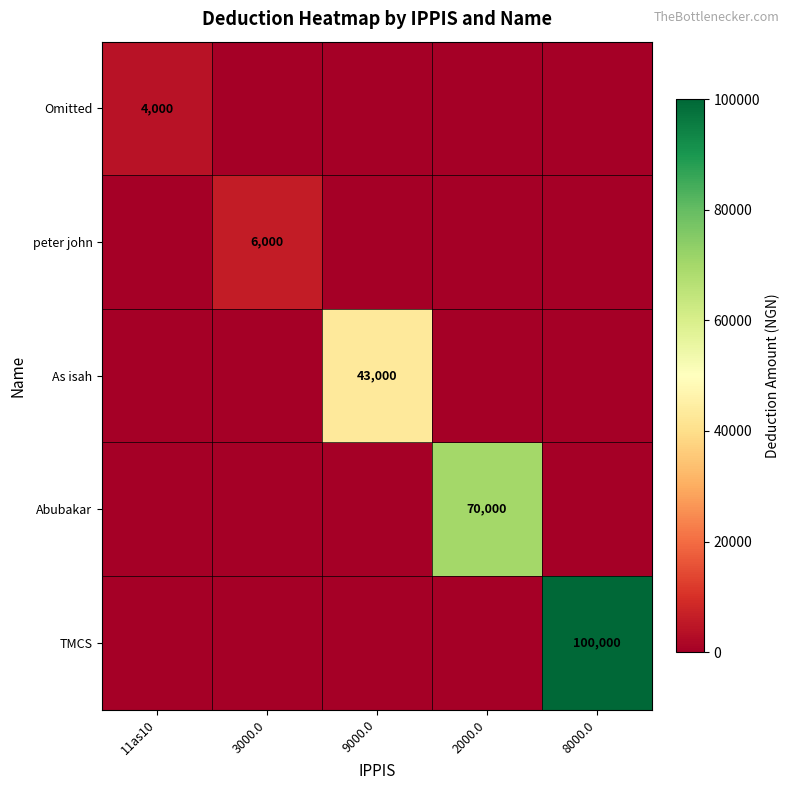

The peter john series shows 6000 at 3000.0. True or false?

True